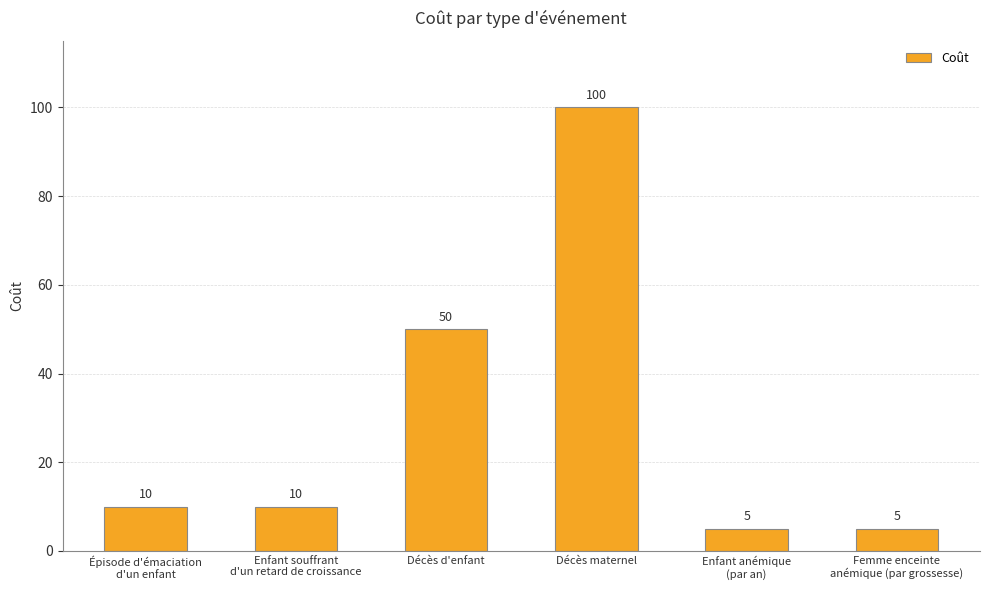

How many distinct data groups are displayed?

1